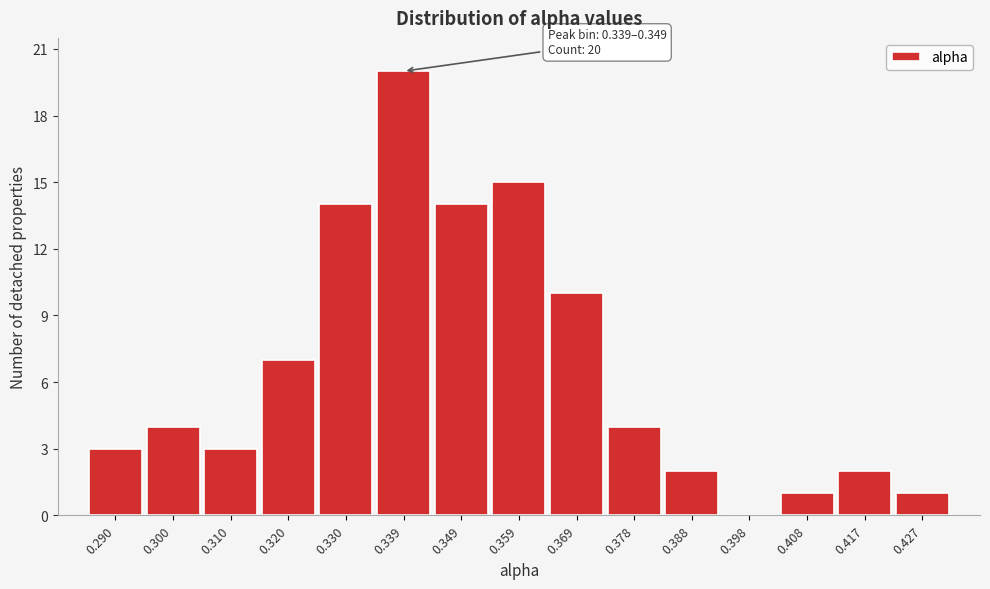

Reading right to left, list all the values displayed in this chart.

0.427=1	0.417=2	0.408=1	0.398=0	0.388=2	0.378=4	0.369=10	0.359=15	0.349=14	0.339=20	0.330=14	0.320=7	0.310=3	0.300=4	0.290=3